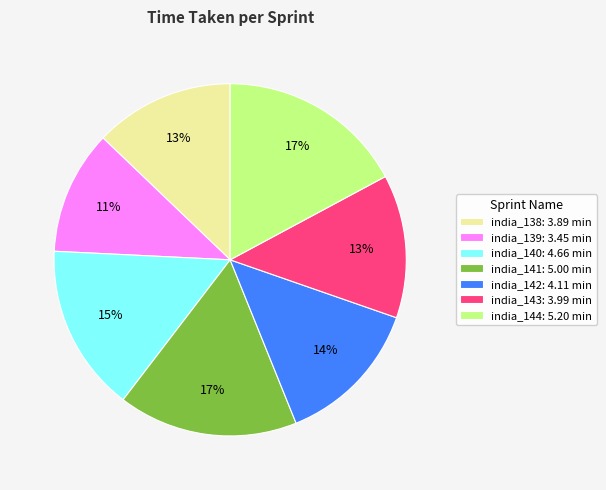

What is the smallest slice in the pie chart?

india_139